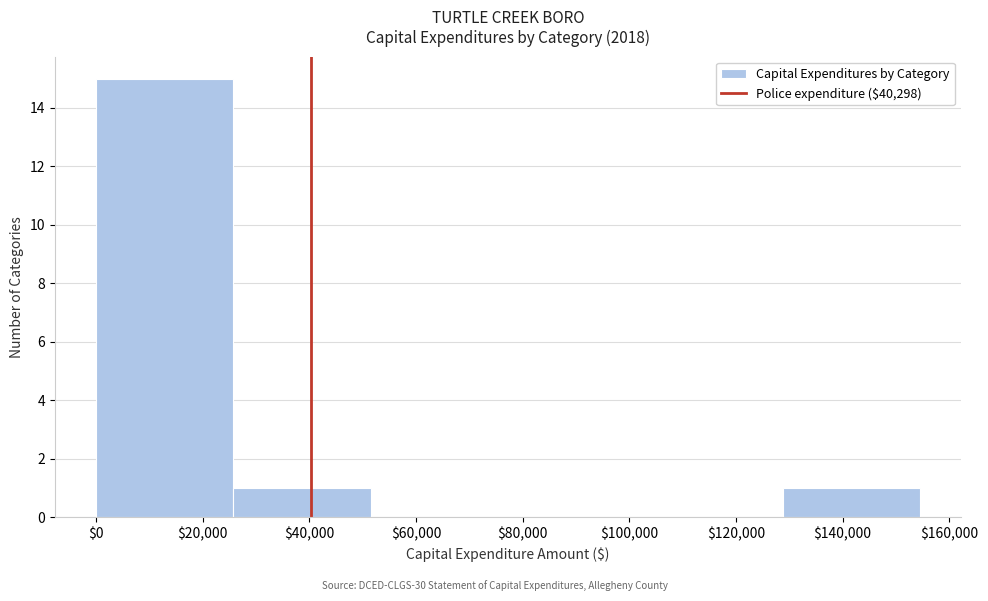

What is the height of the bar covering 26000 to 52000 on the x-axis? Neither the bar edges nor the heights are printed on the chart, so give them approximately, as read against the axes.

1